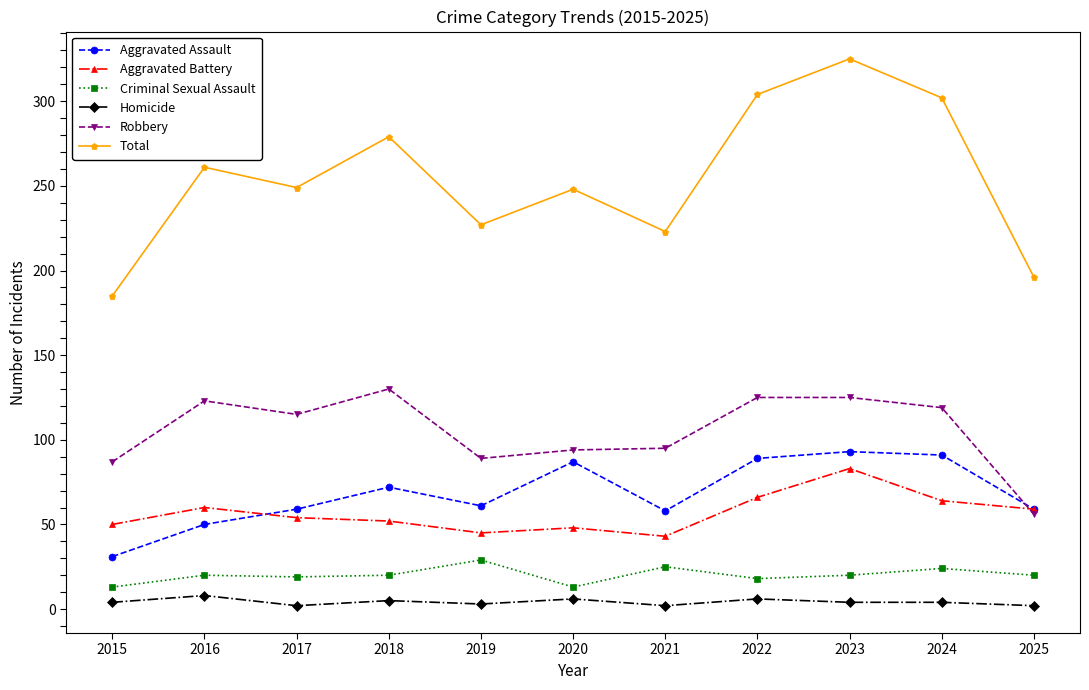

Which series has the widest spread of values?

Total